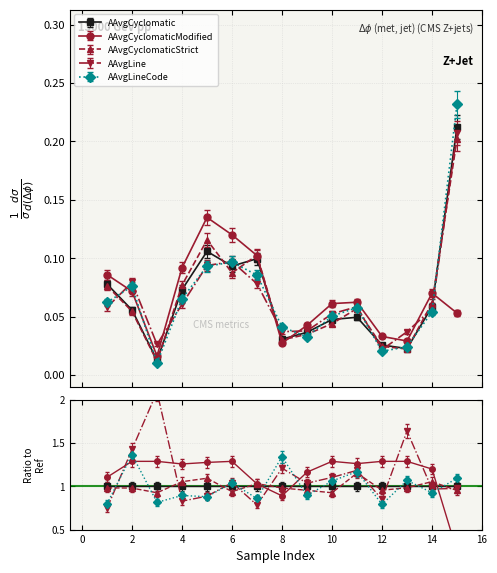

How many lines are shown in the chart?

5